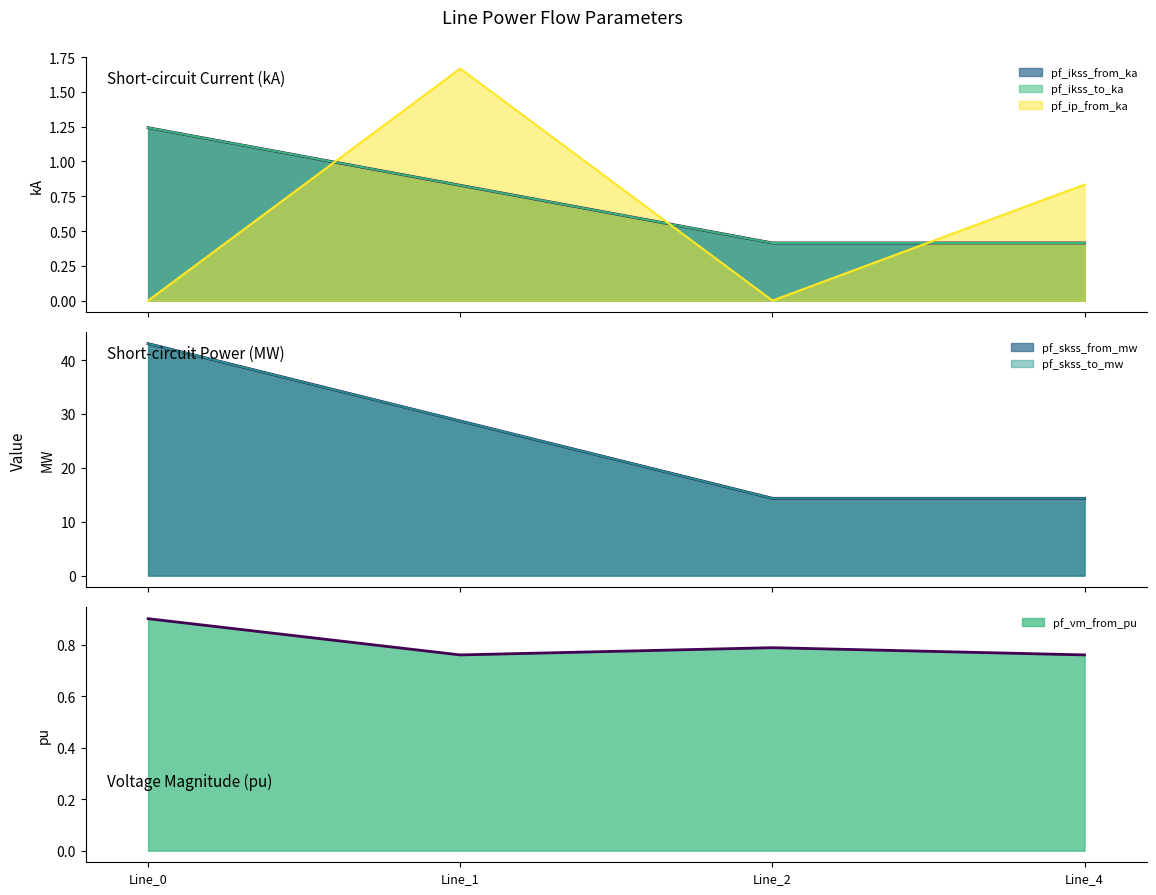

At how many categories does at least one series exceed 4?

4